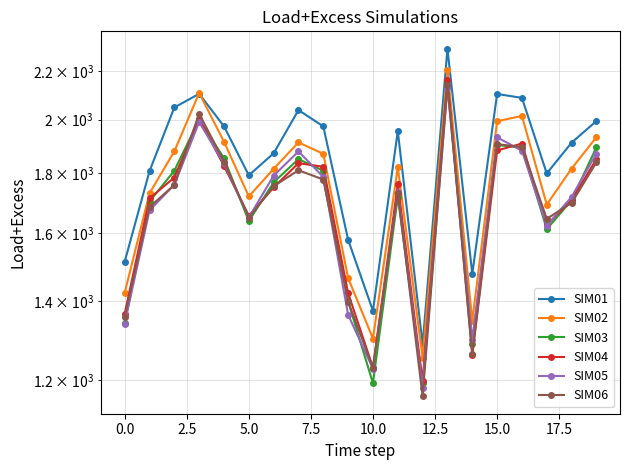

What position from the right is 18?

2